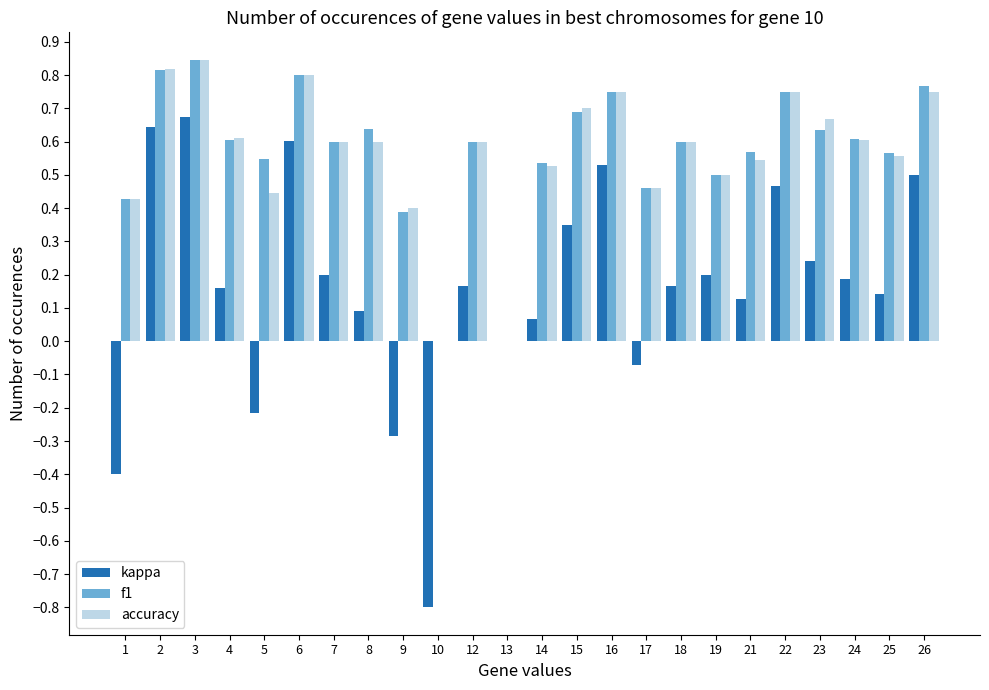

Is the value of f1 at 26 greater than the value of accuracy at 10?

Yes